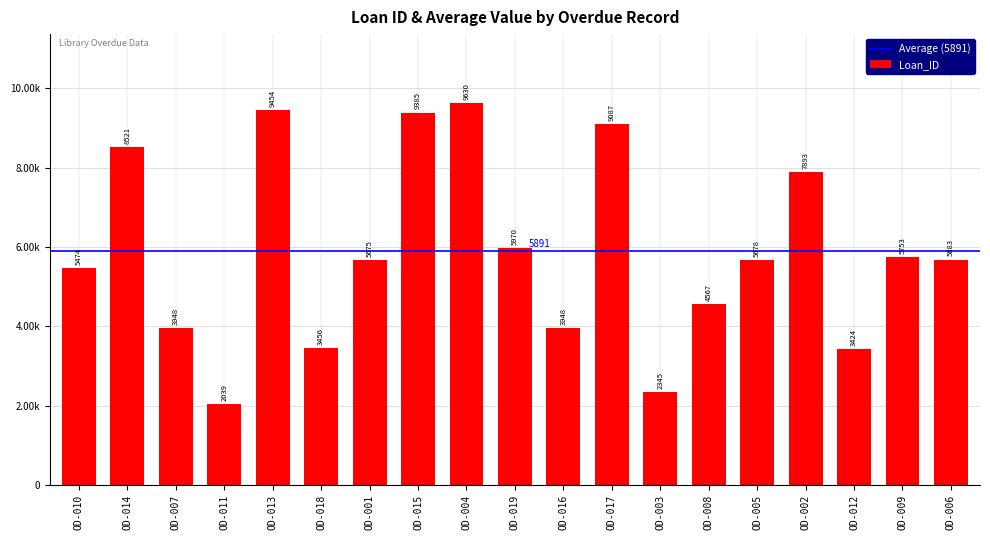

What is the change in value from OD-007 to OD-013?

+5506